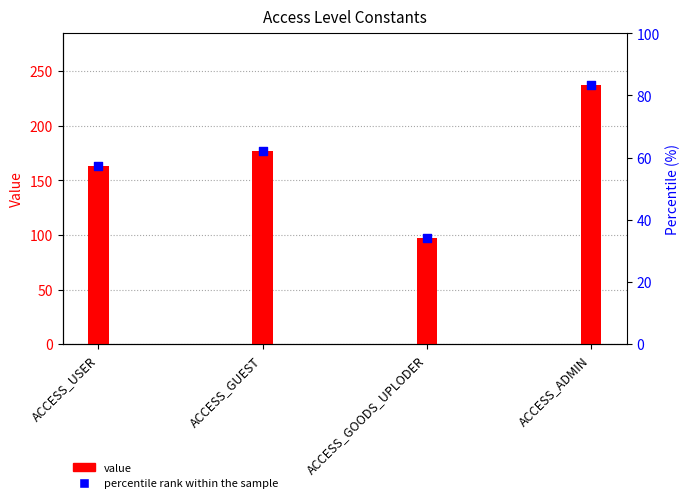

What are all the series names shown in the legend?

value, percentile rank within the sample